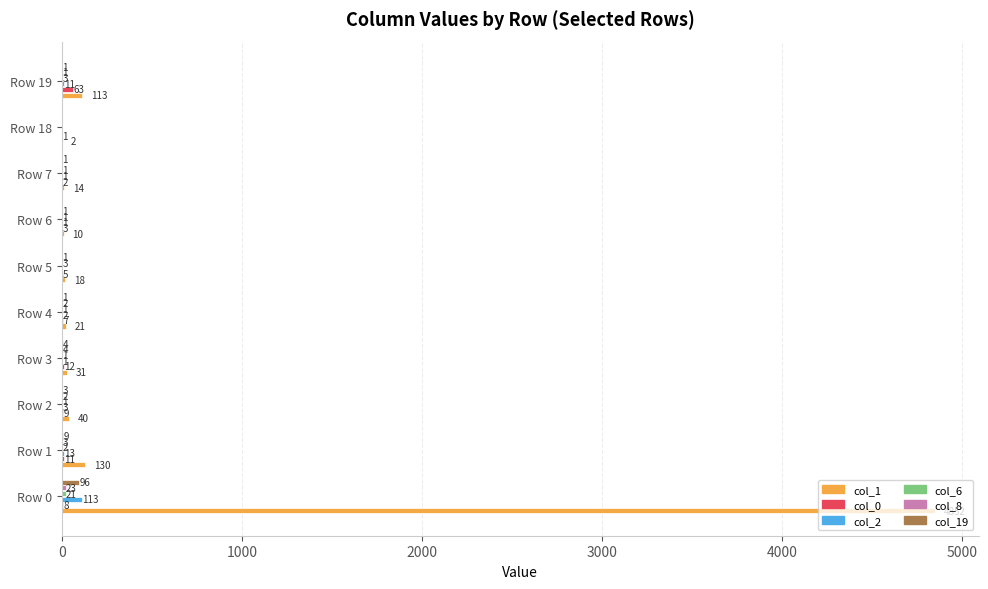

Between Row 2 and Row 4, which series saw the biggest shift?

col_1